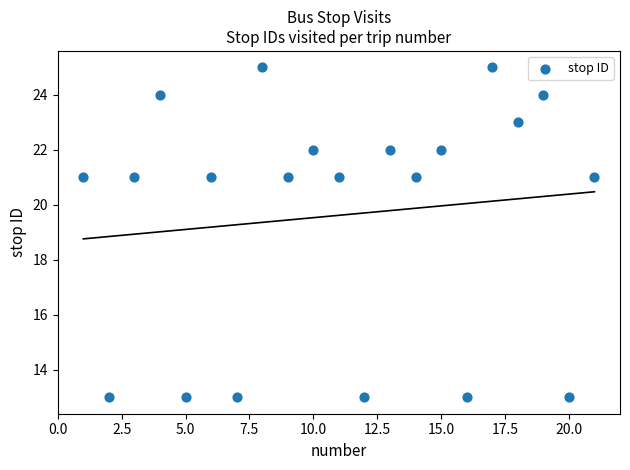

What is the range of Y values (max minus min)?

12